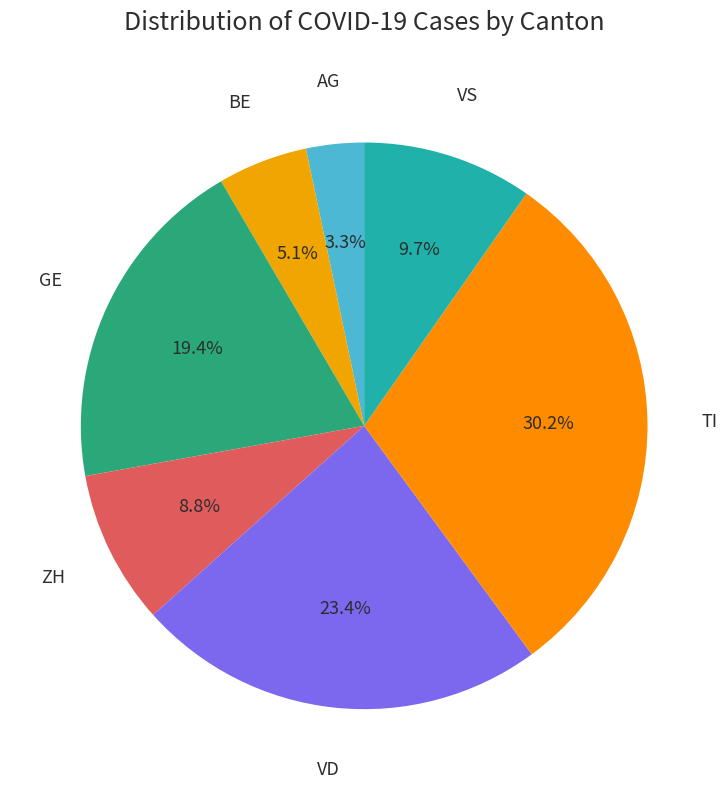

How many slices are in this pie chart?

7